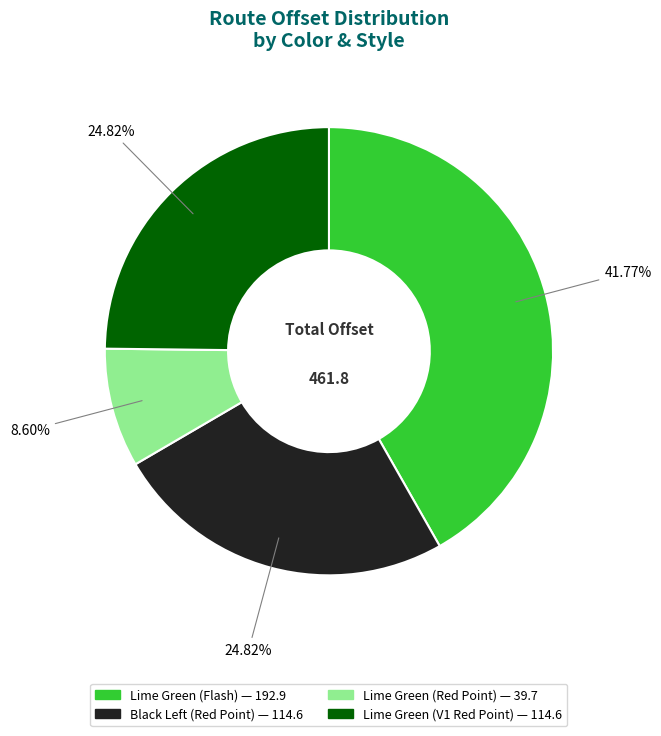

What percentage is NOT represented by Lime Green (Red Point)?

91.4%